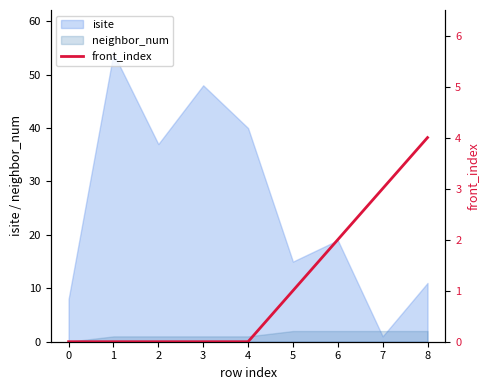

How many data points are above 0?

4